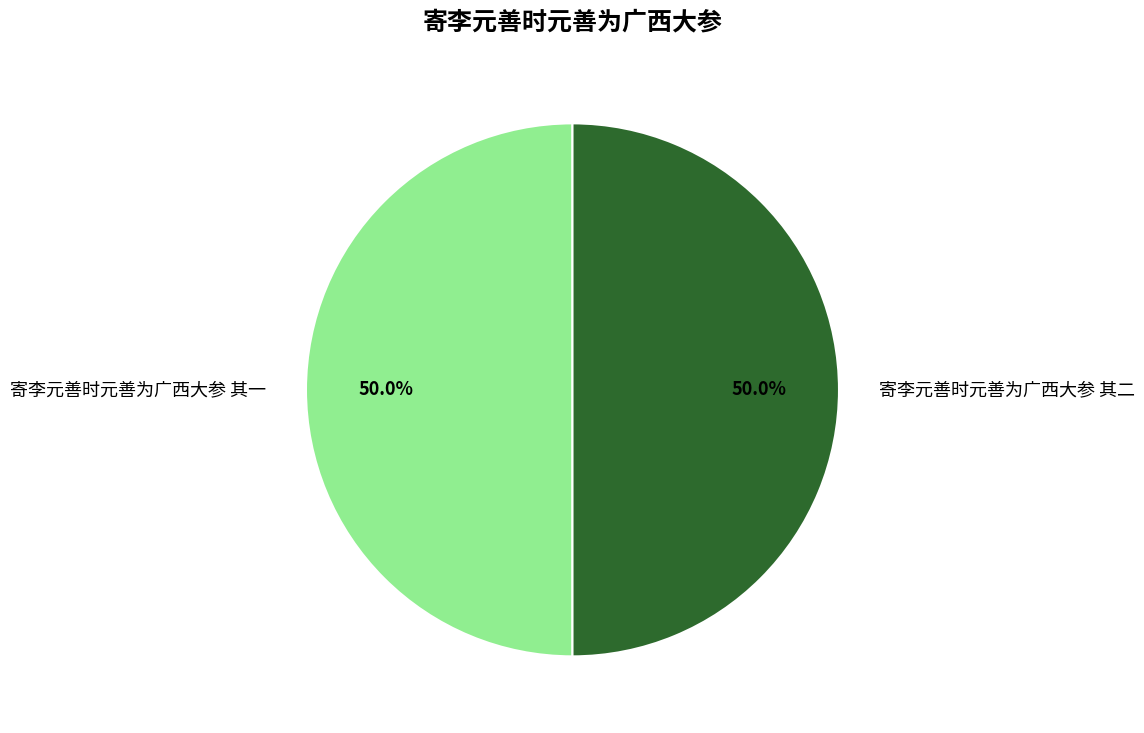

What percentage is the 寄李元善时元善为广西大参 其一 slice, to the nearest percent?

50%